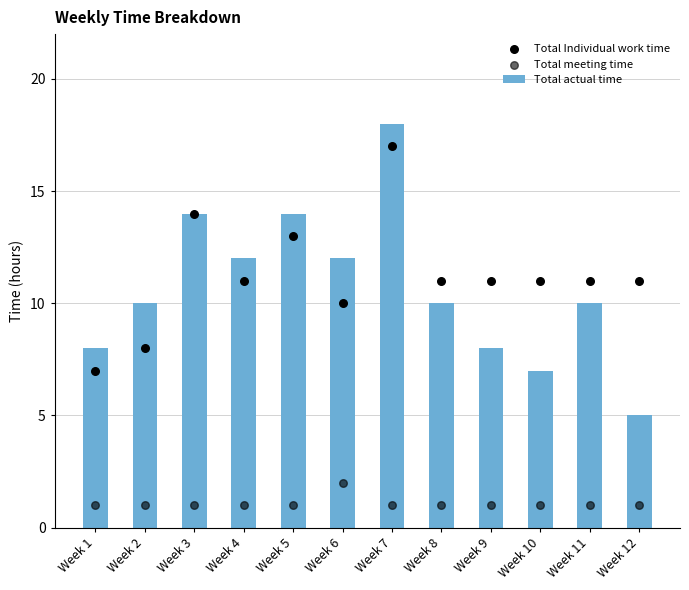

At how many categories does at least one series exceed 15?

1